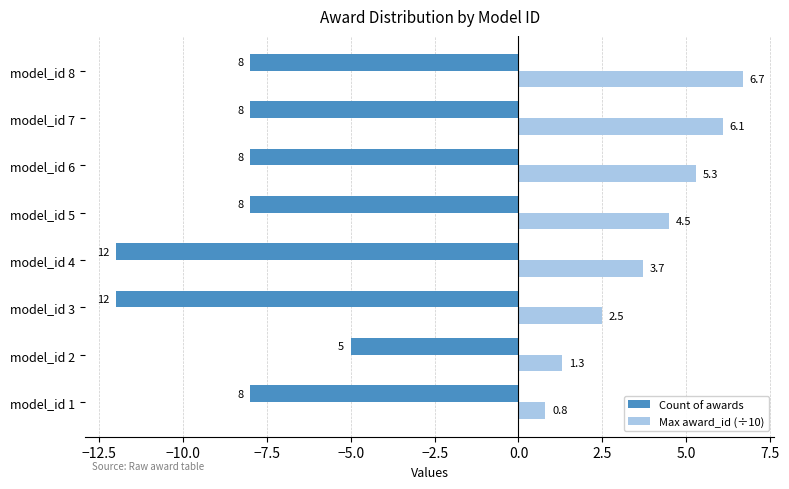

What is the maximum value for Max award_id (÷10)?

6.7